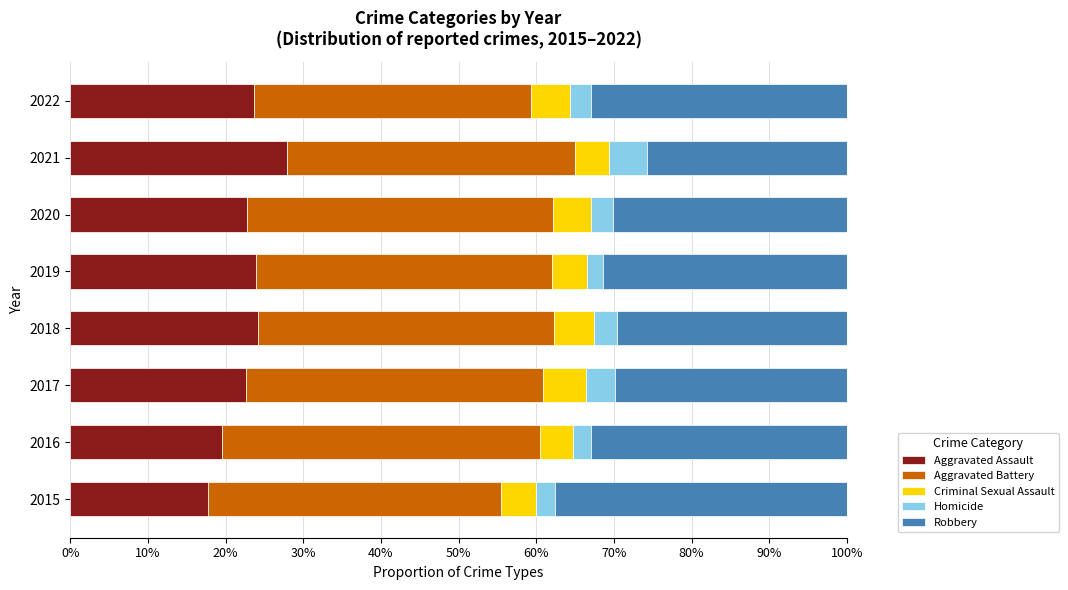

What is the difference between the maximum and minimum values in the Aggravated Assault series?

10.2